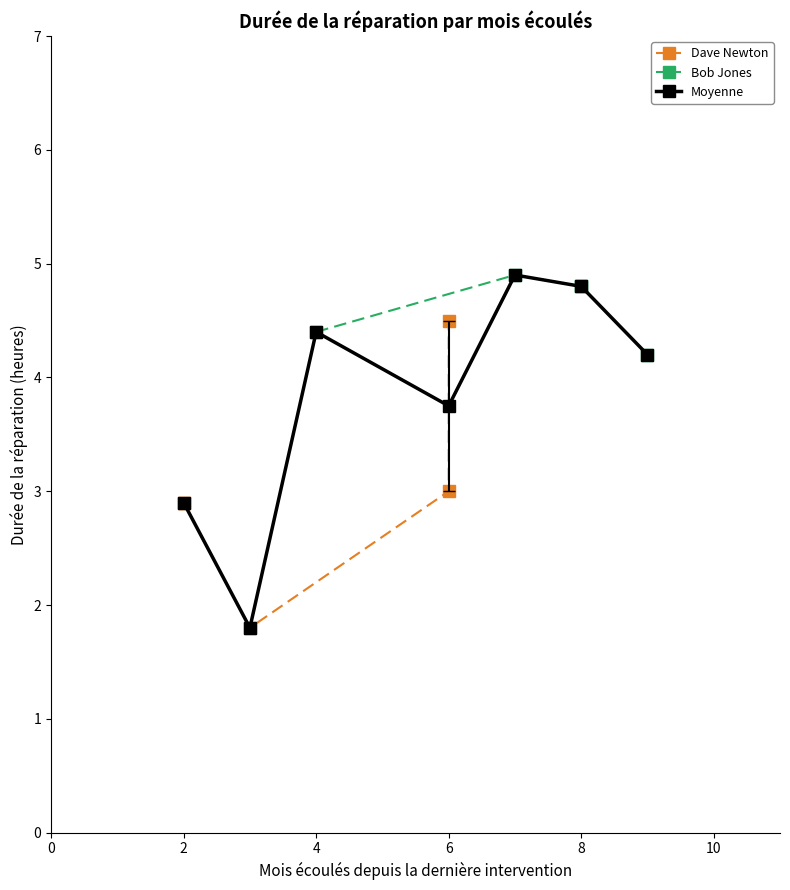

At which category does Moyenne reach its first local peak?

4